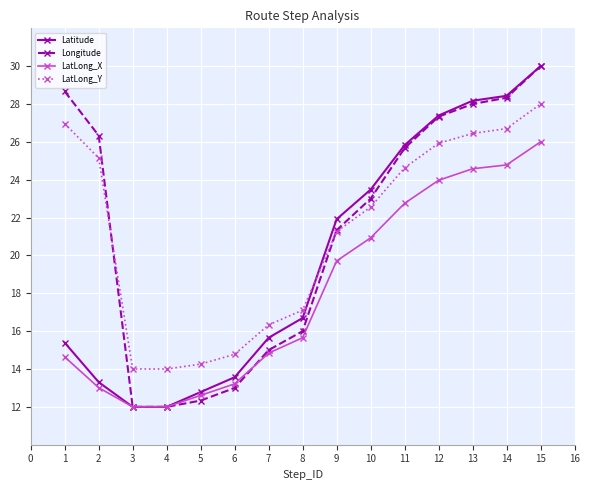

What is the value of the LatLong_X point at the 13th from the left?

24.6